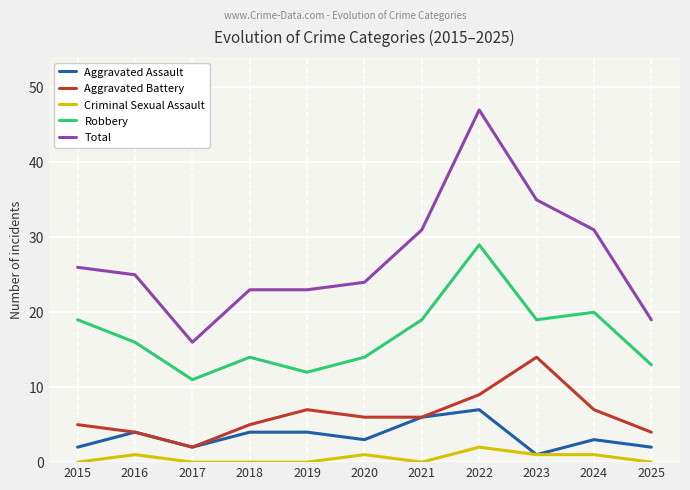

Which series has the widest spread of values?

Total